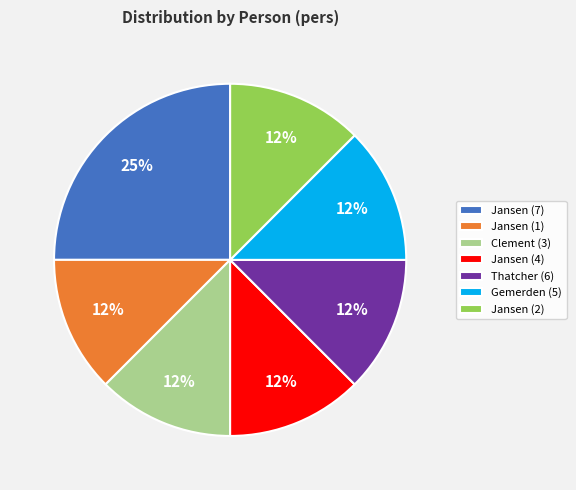

Between Jansen (7) and Clement (3), which is larger?

Jansen (7)